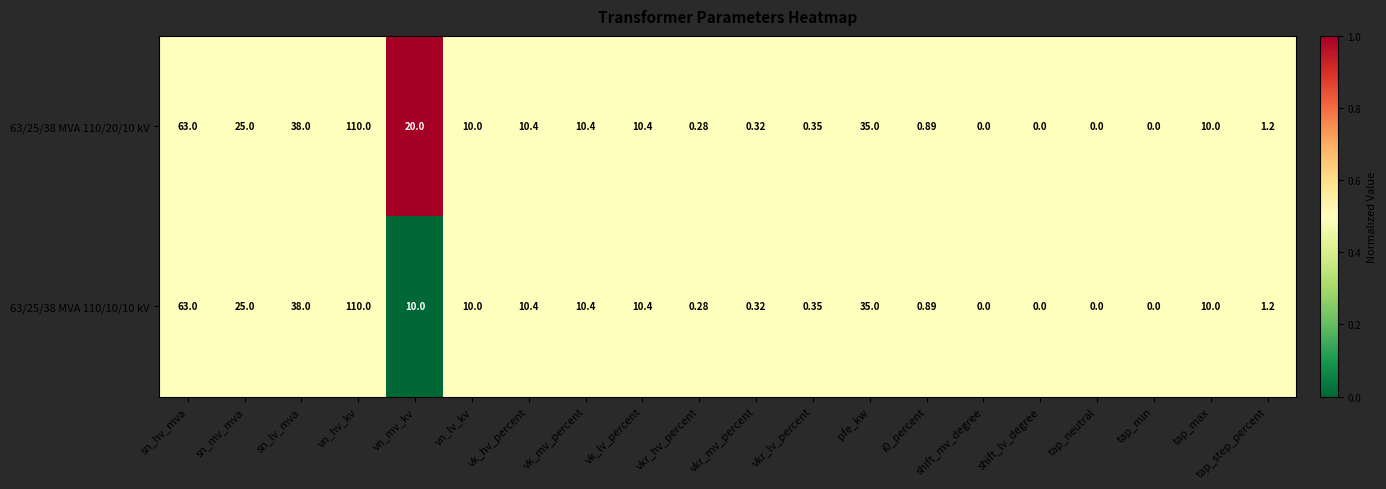

Is the value of 63/25/38 MVA 110/20/10 kV at sn_mv_mva greater than the value of 63/25/38 MVA 110/10/10 kV at vk_mv_percent?

Yes